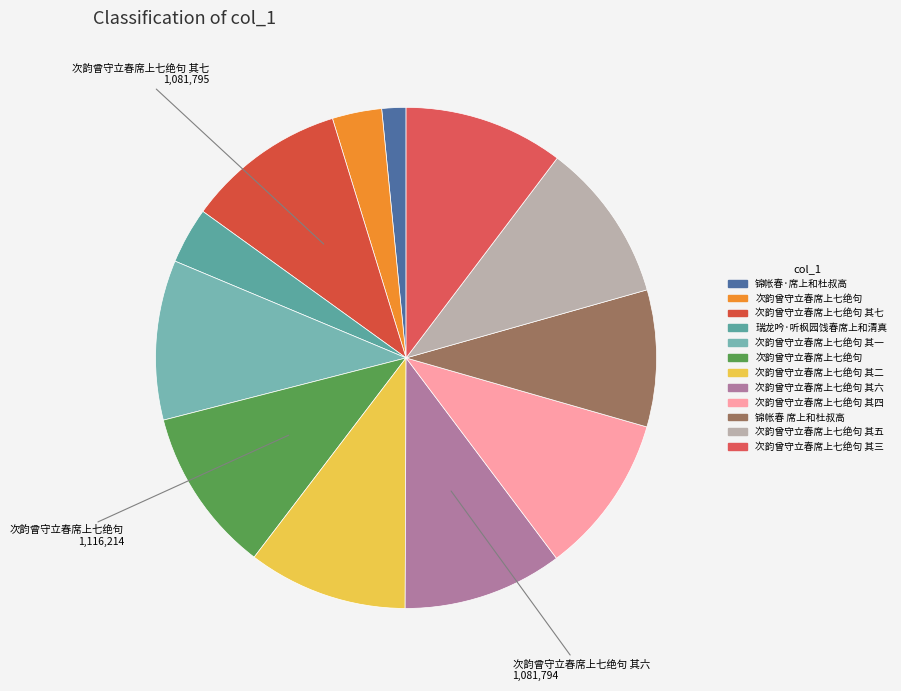

Count the number of slices in the pie.

12